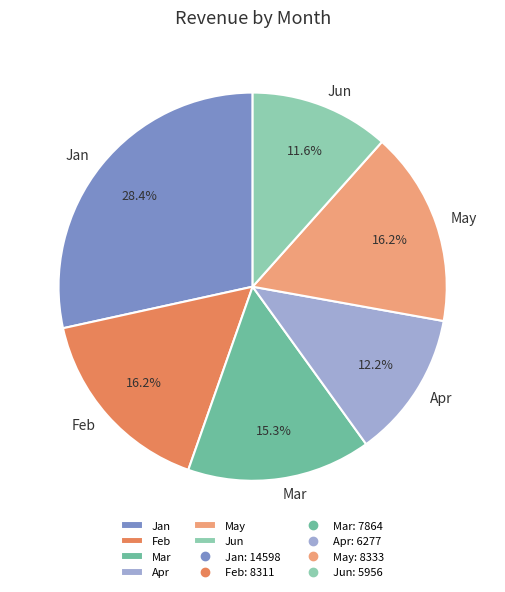

What is the ratio of the value at Apr to the value at Jun?

1.1